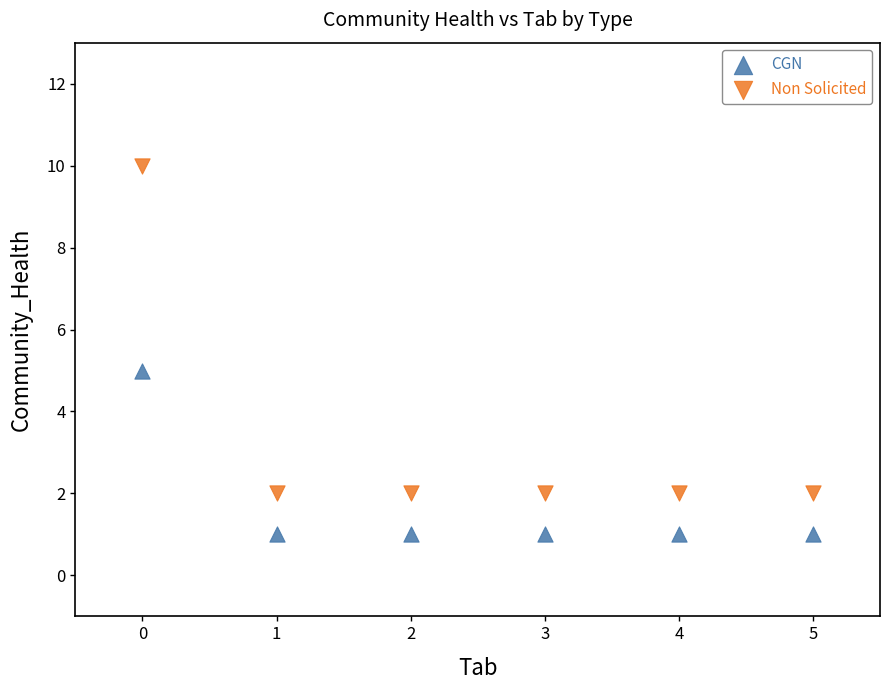

Which series has the largest Y range (max minus min)?

Non Solicited